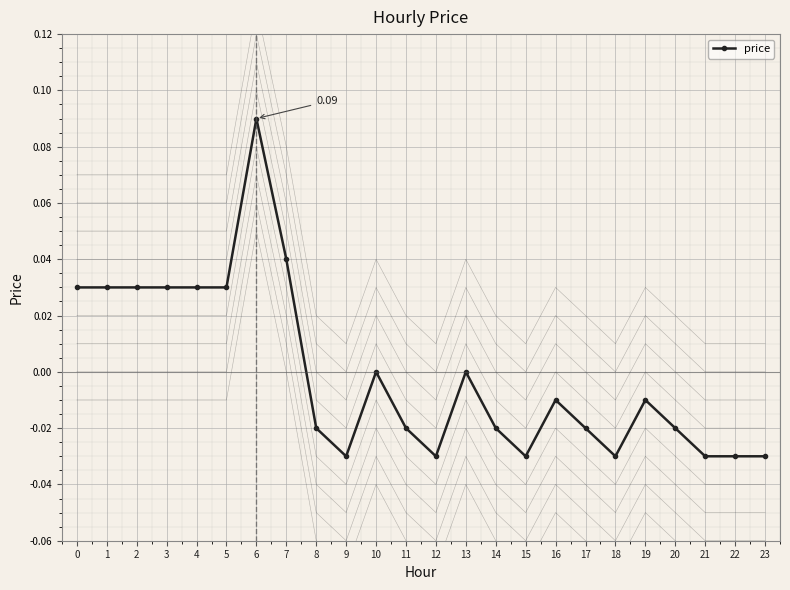

How many interior local peaks (higher than both neighbors) does the data have?

5